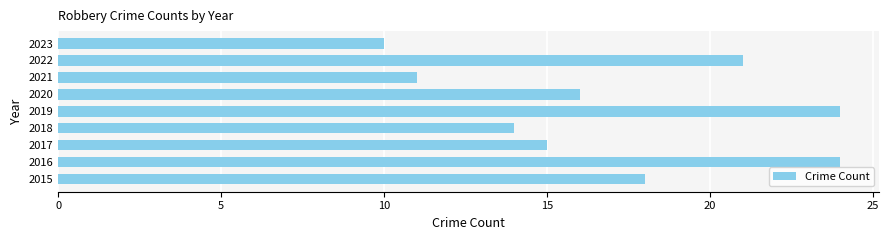

Does the chart contain any negative values?

No